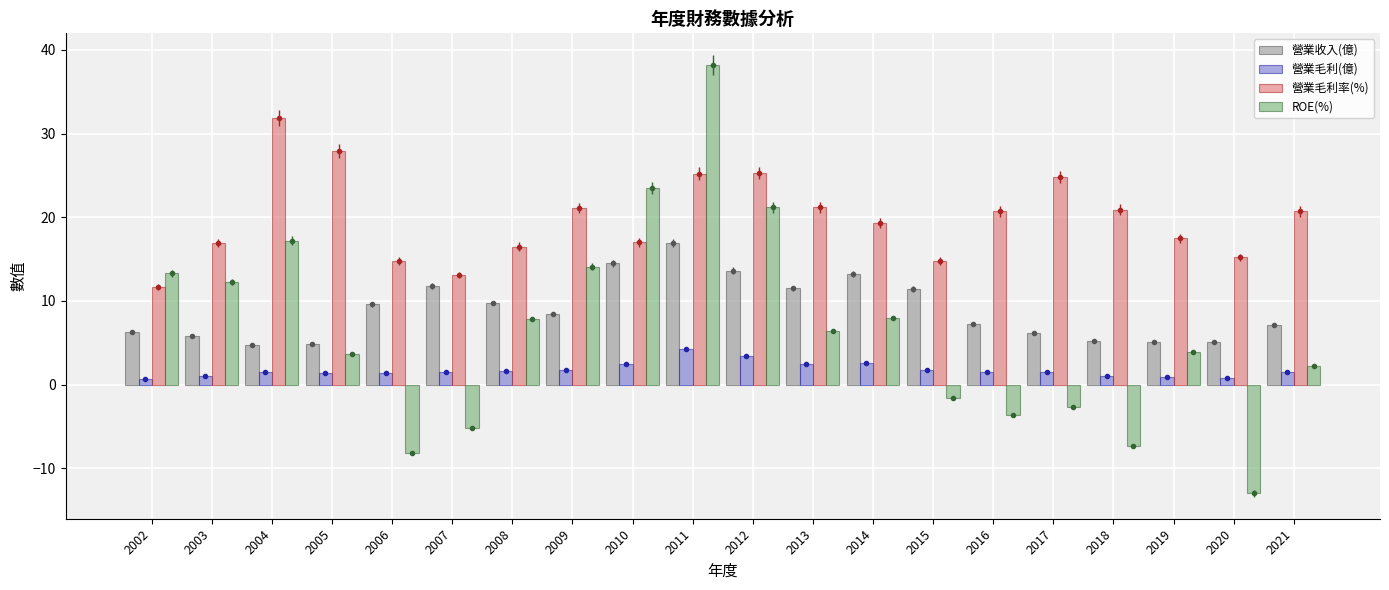

Reading right to left, transcribe all the data shown in this chart.

營業收入(億): 7.2	5.1	5.1	5.2	6.2	7.2	11.4	13.2	11.5	13.6	16.9	14.5	8.4	9.8	11.8	9.6	4.8	4.7	5.8	6.2
營業毛利(億): 1.5	0.8	0.9	1.1	1.5	1.5	1.7	2.5	2.5	3.4	4.3	2.5	1.8	1.6	1.6	1.4	1.3	1.5	1.0	0.7
營業毛利率(%): 20.7	15.2	17.5	20.9	24.8	20.7	14.8	19.3	21.2	25.3	25.2	17.0	21.1	16.5	13.1	14.8	27.9	31.9	16.9	11.7
ROE(%): 2.2	-13.0	3.9	-7.4	-2.6	-3.6	-1.6	8.0	6.5	21.2	38.2	23.5	14.1	7.8	-5.1	-8.2	3.7	17.2	12.3	13.3